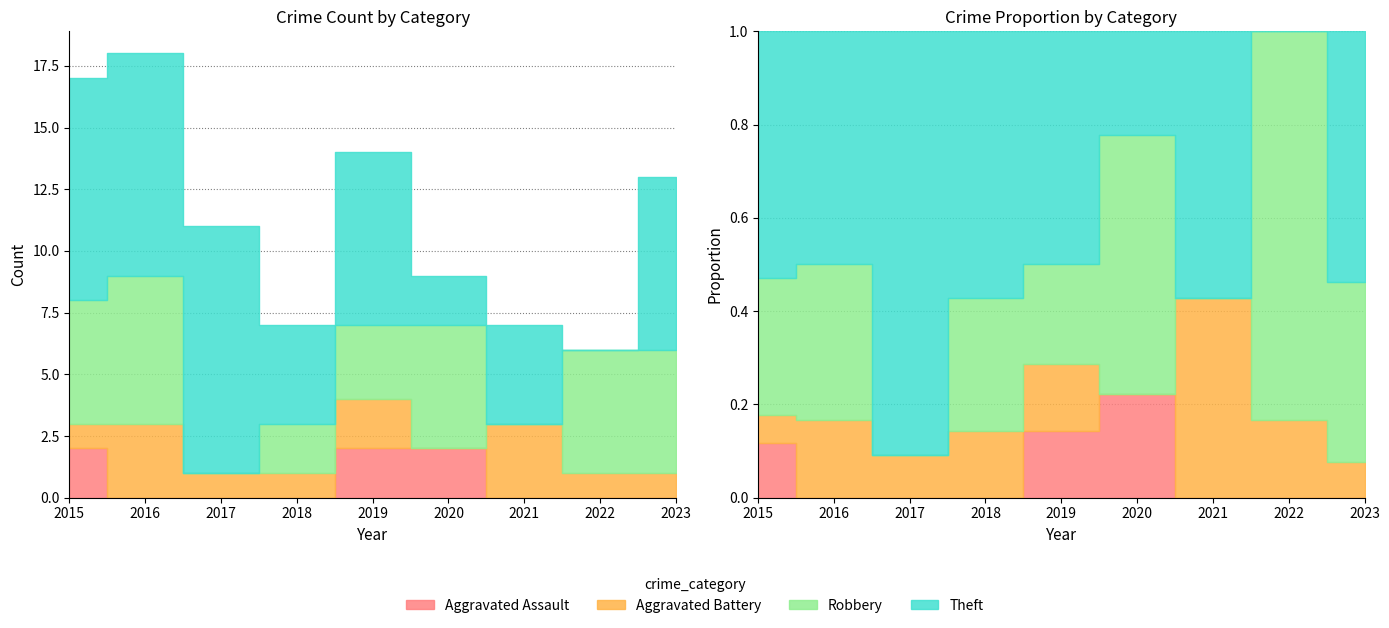

Which series changed the most between 2017 and 2019?

Robbery